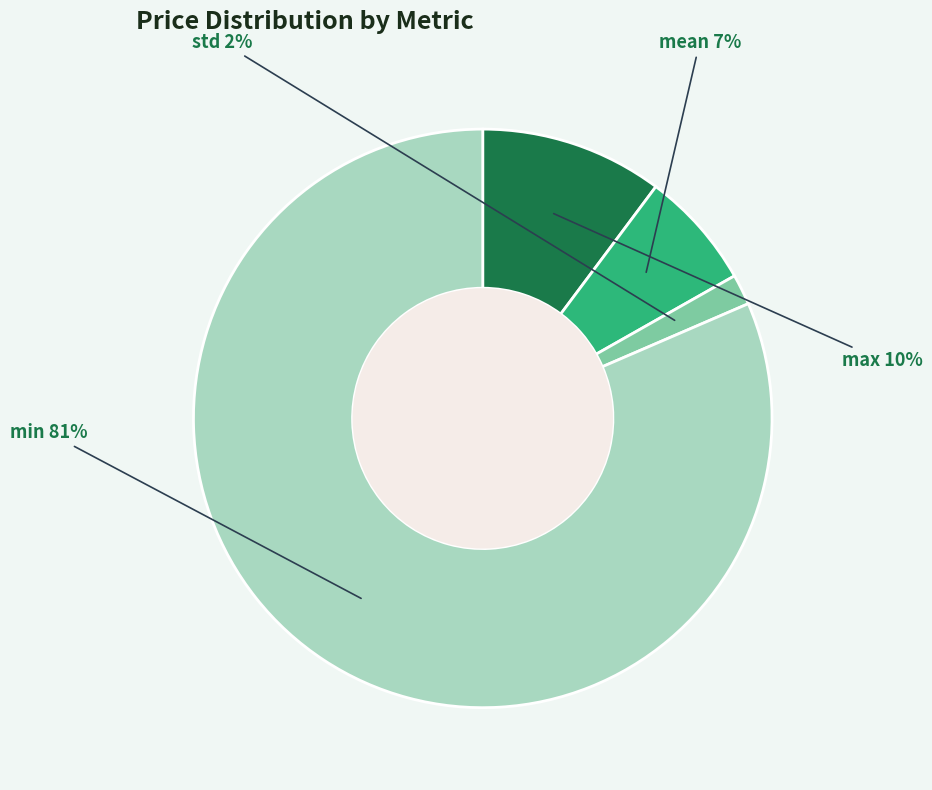

Is there a majority slice in this chart?

Yes